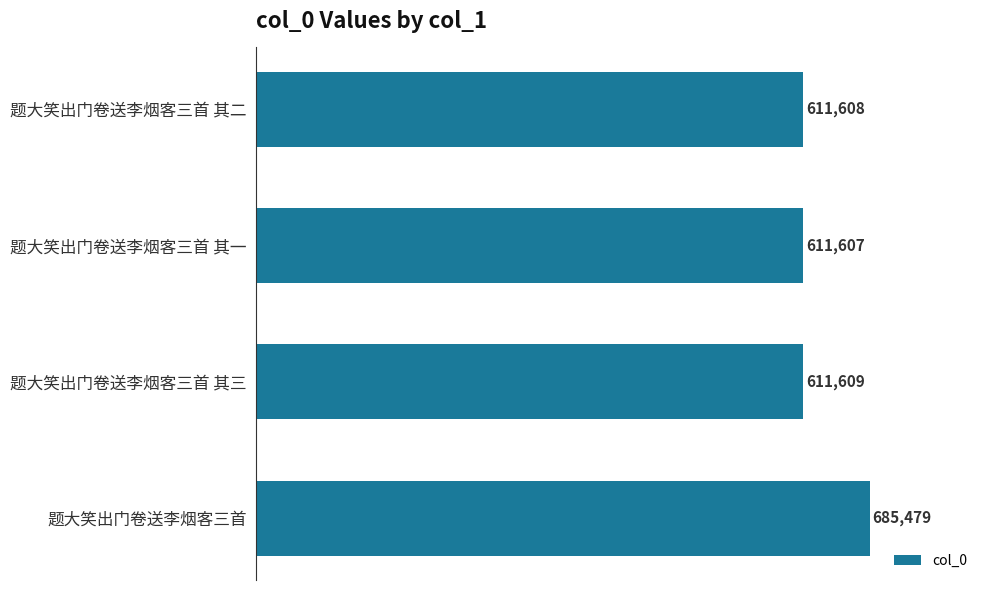

Reading top to bottom, what are all the values shown in this chart?

题大笑出门卷送李烟客三首 其二=611608	题大笑出门卷送李烟客三首 其一=611607	题大笑出门卷送李烟客三首 其三=611609	题大笑出门卷送李烟客三首=685479